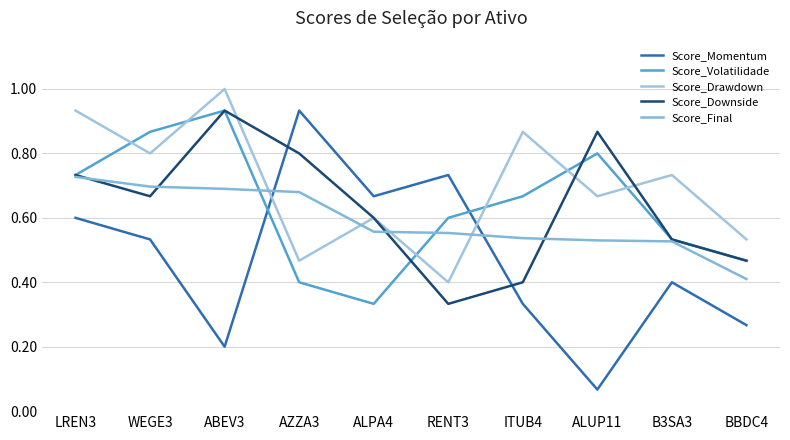

What is the smallest value displayed?

0.1